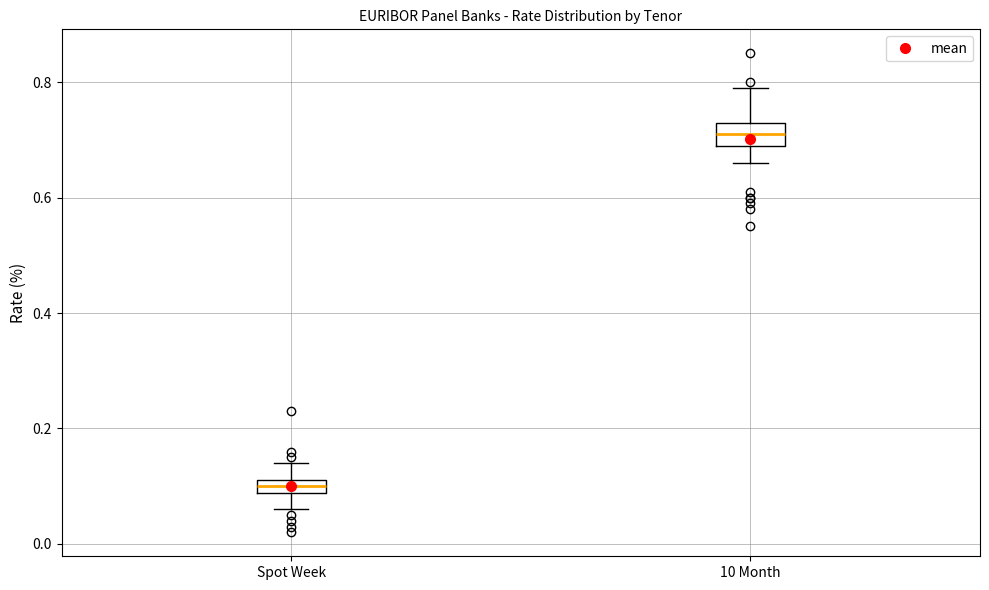

Where is the upper edge of the box for Spot Week on the y-axis? The values are not printed on the chart, so give them approximately, as read against the axis.

0.12